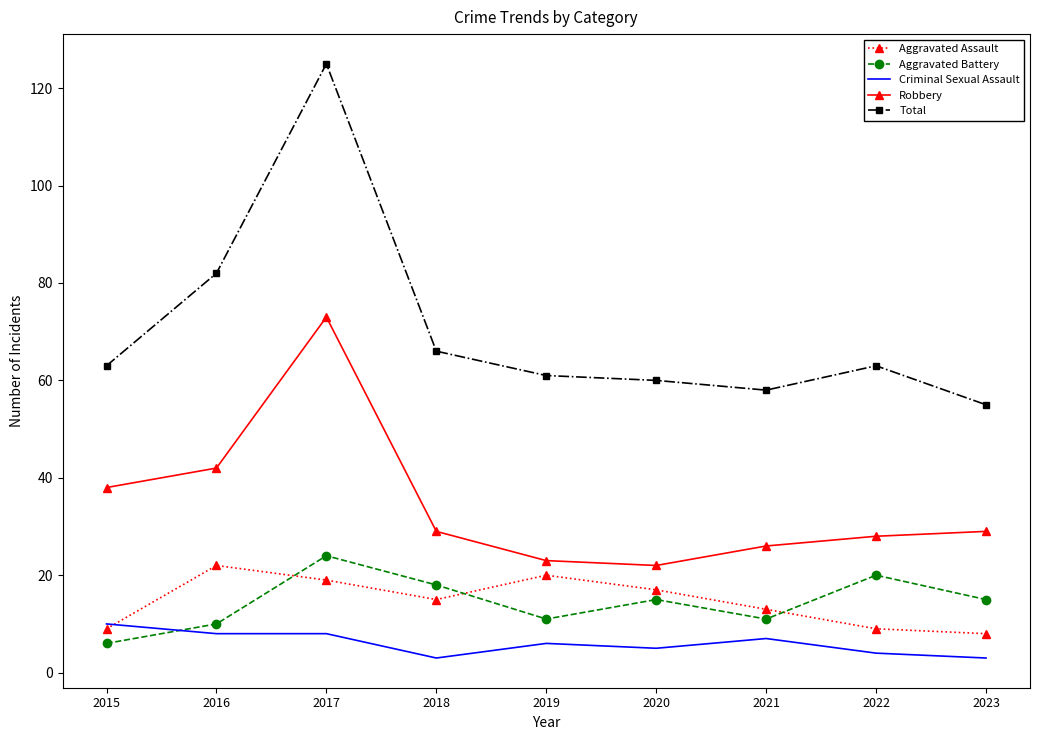

The value of Aggravated Battery at 2021 is 11. True or false?

True